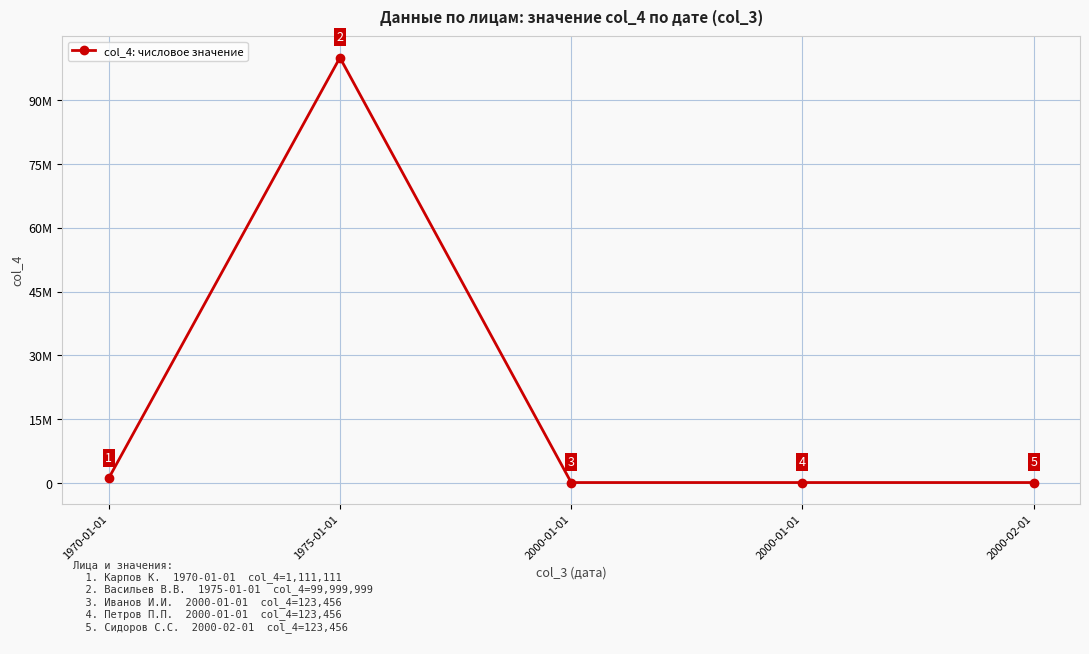

List the labels in order of value, smallest first.

2000-01-01, 2000-01-01, 2000-02-01, 1970-01-01, 1975-01-01